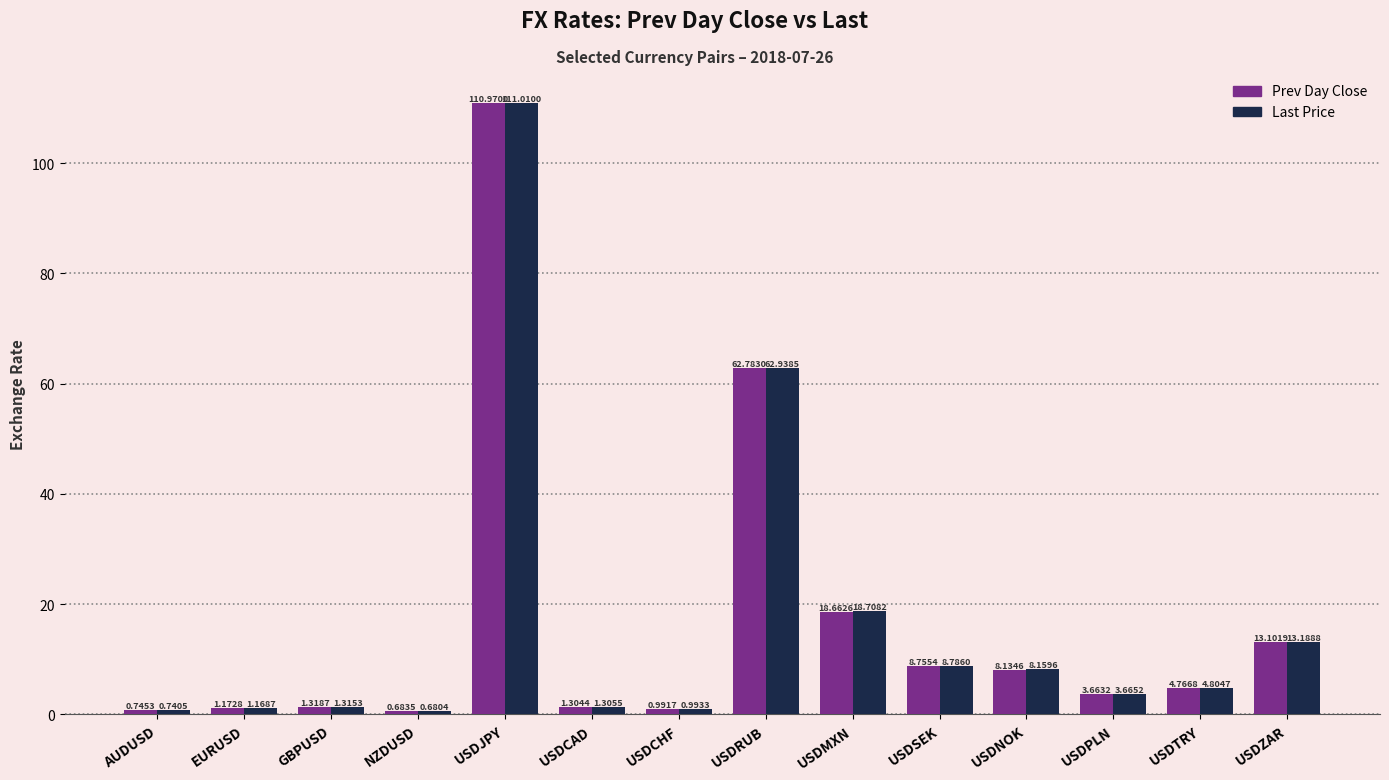

At which category is the sum across all series the highest?

USDJPY